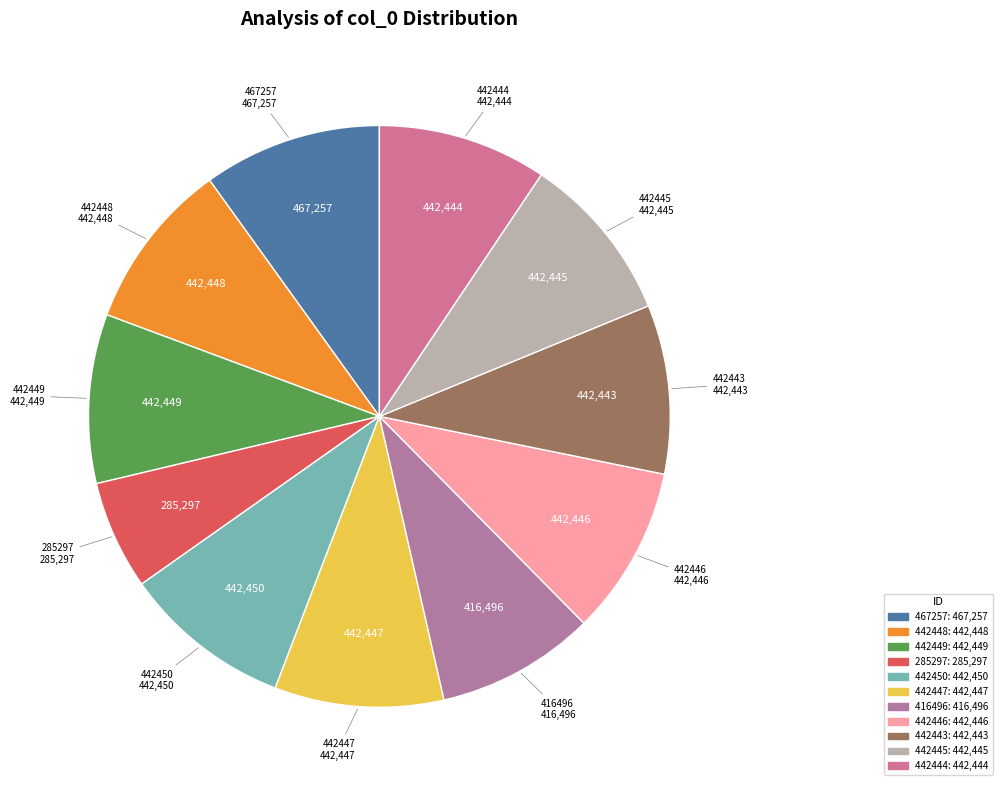

What is the smallest slice in the pie chart?

285297